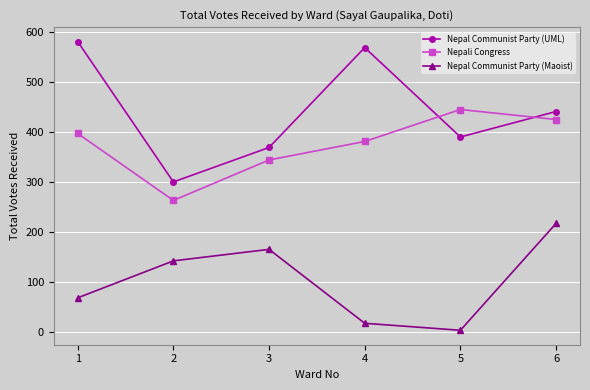

True or false: Nepal Communist Party (UML) has a value of 627 at 5.

False